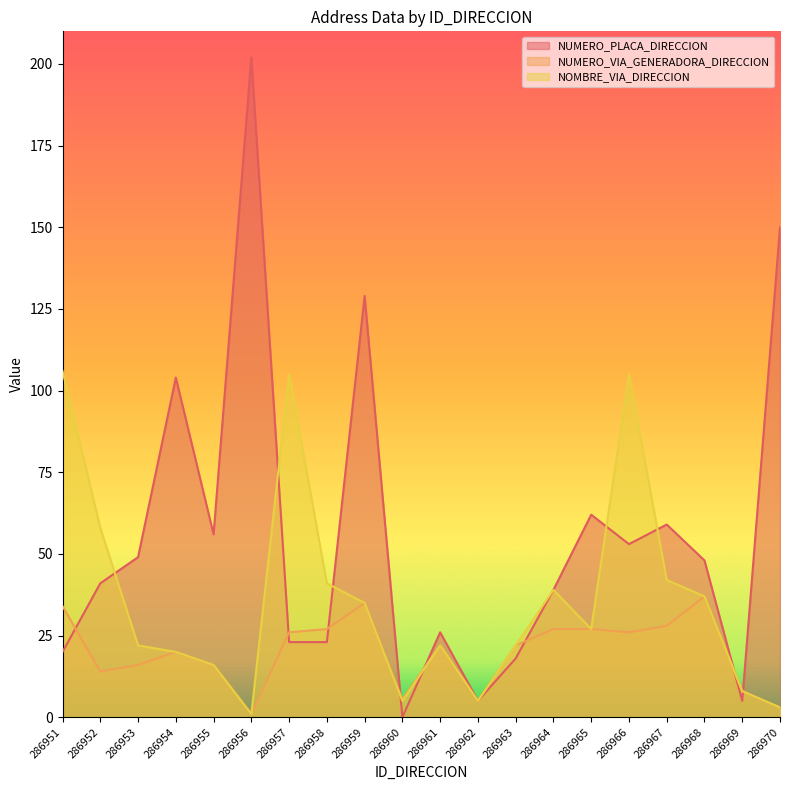

At 286970, list the series in order from largest to smallest.

NUMERO_PLACA_DIRECCION, NUMERO_VIA_GENERADORA_DIRECCION, NOMBRE_VIA_DIRECCION